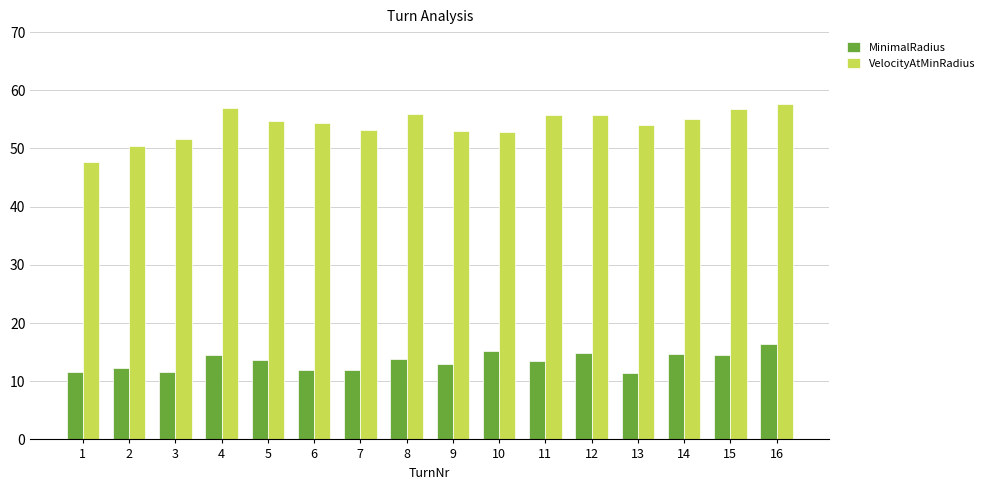

At which category is the sum across all series the highest?

16